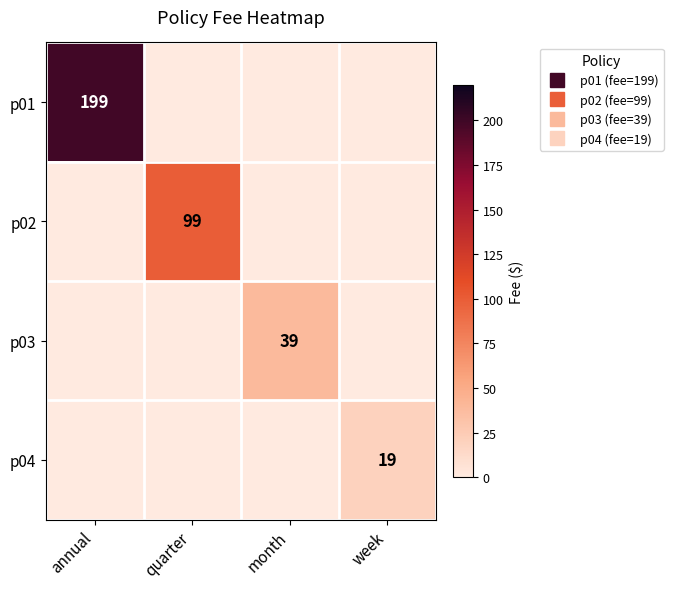

At how many categories does at least one series exceed 62?

2